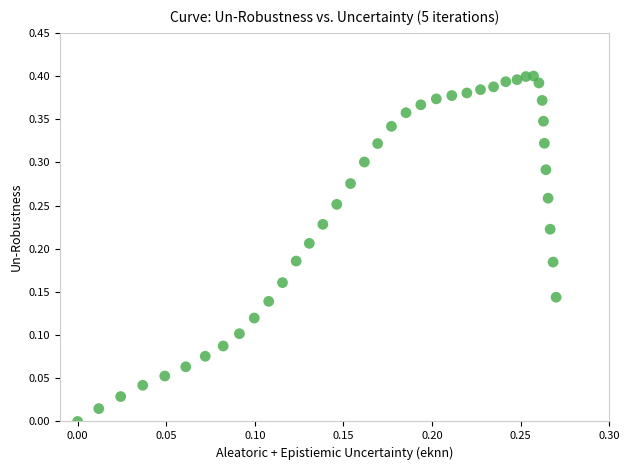

How many points are shown in the scatter plot?

40